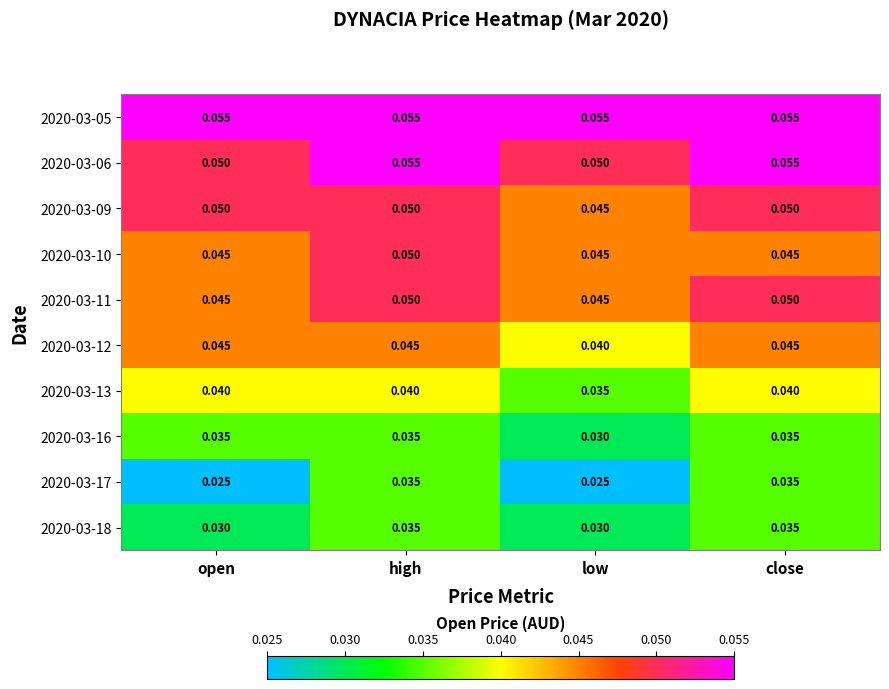

Which series has the largest total across all categories?

2020-03-05